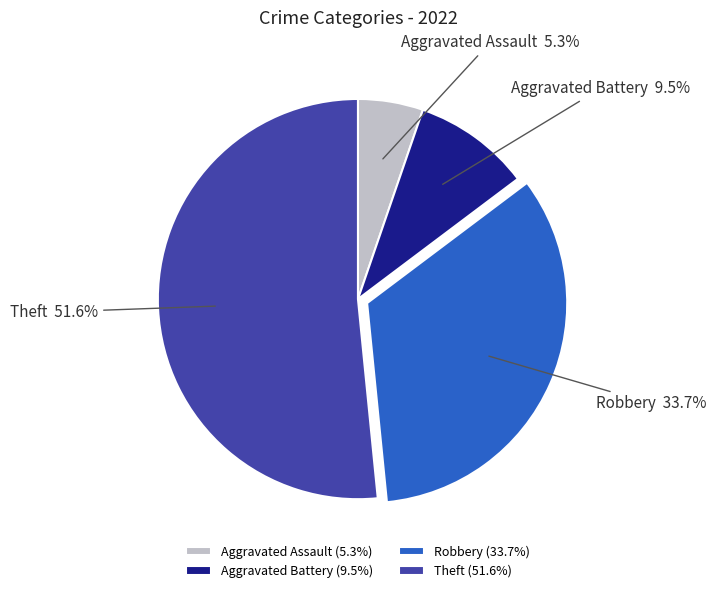

Count the number of slices in the pie.

4